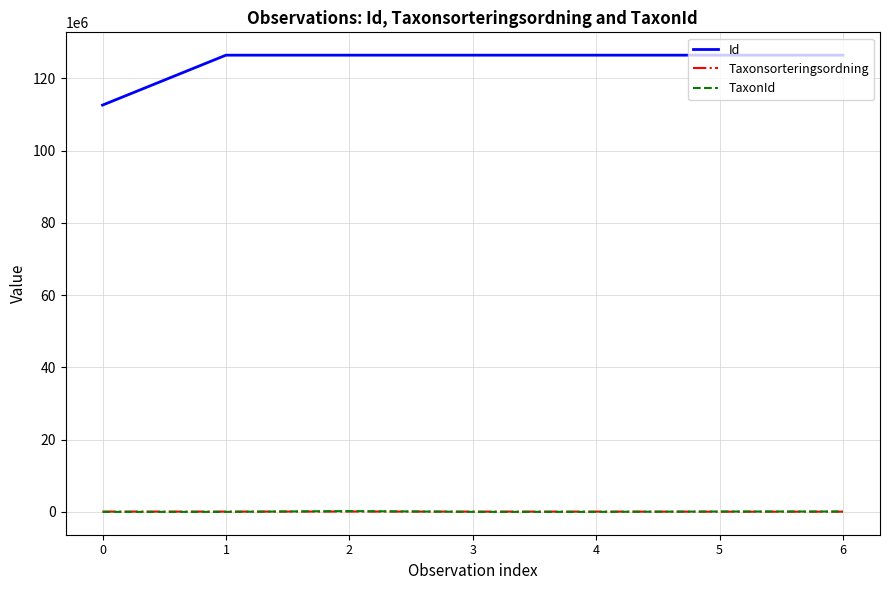

Is the value of Taxonsorteringsordning at 0 greater than the value of Id at 6?

No